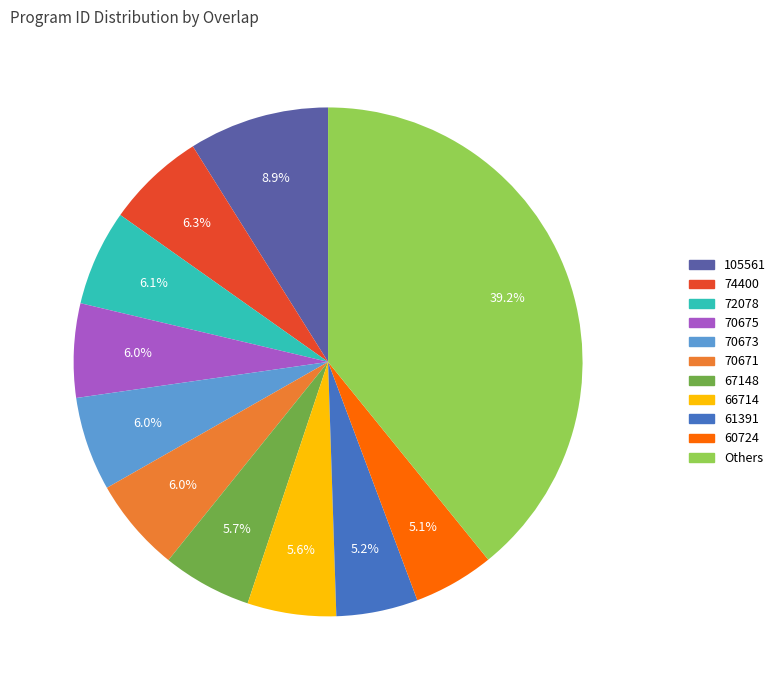

Is there any slice that represents more than half of the pie?

No